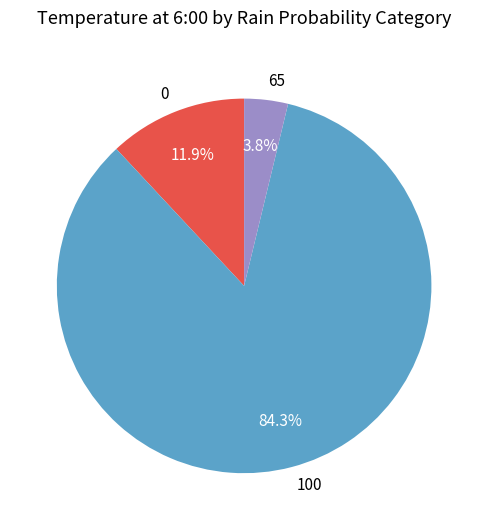

How much of the chart is everything except 100?

15.7%